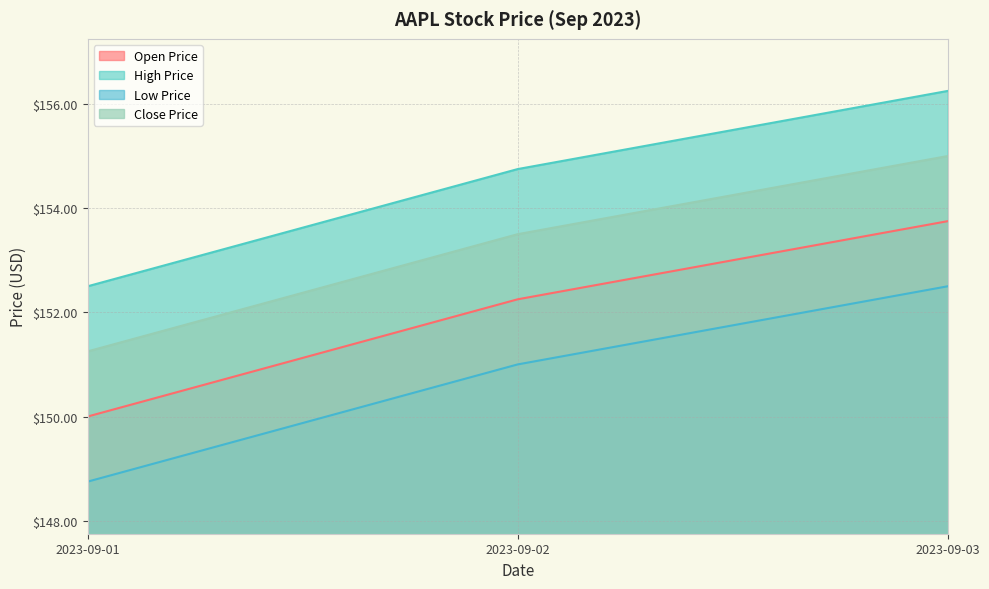

True or false: Close Price has a value of 151.2 at 2023-09-01.

True